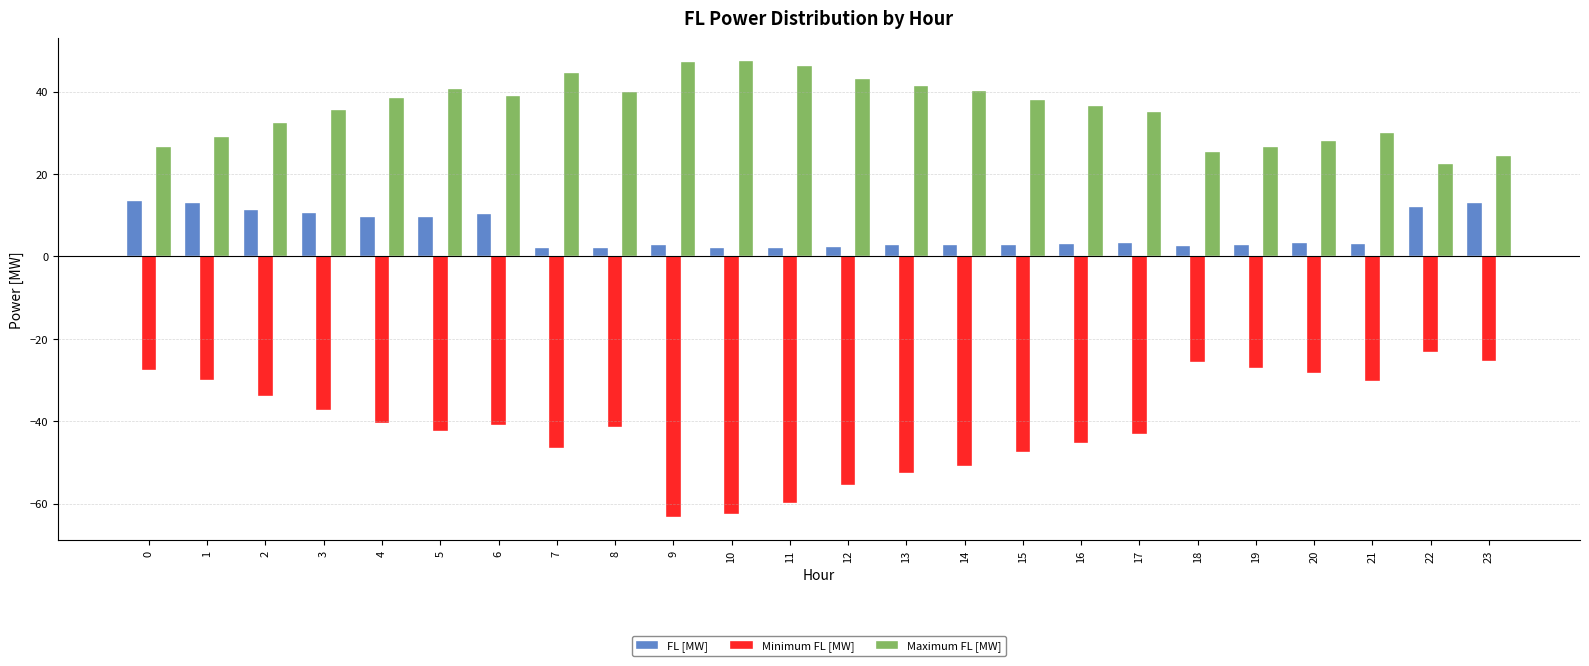

Rank the series by their average value, from lowest to highest.

Minimum FL [MW], FL [MW], Maximum FL [MW]